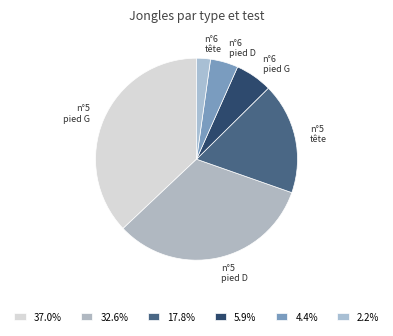

Count the number of slices in the pie.

6